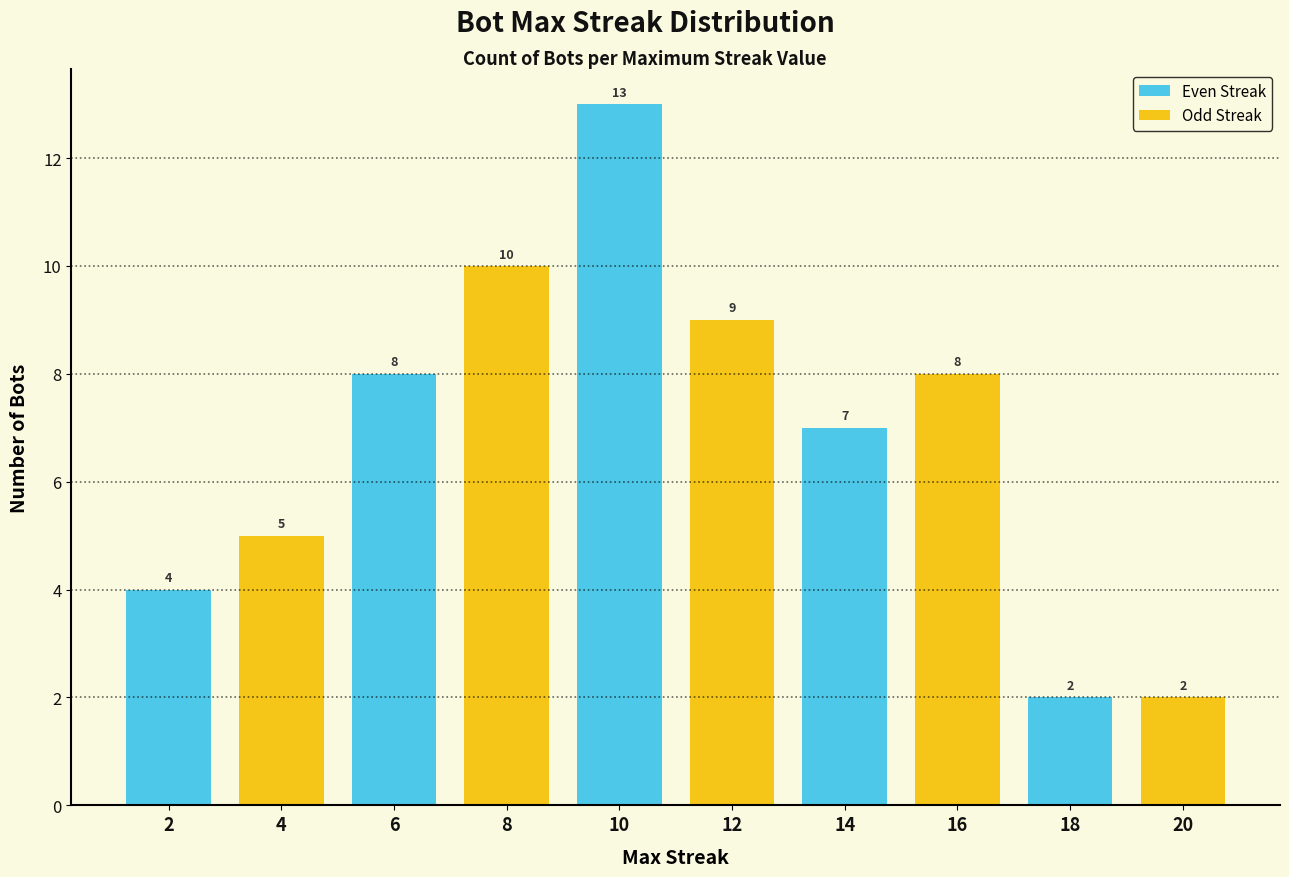

What is the value of the 3rd bar from the left?

8